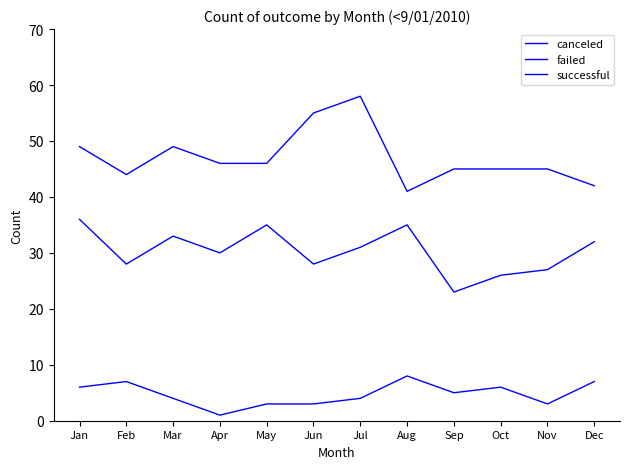

What is the spread (max minus min) of values at Jan?

43